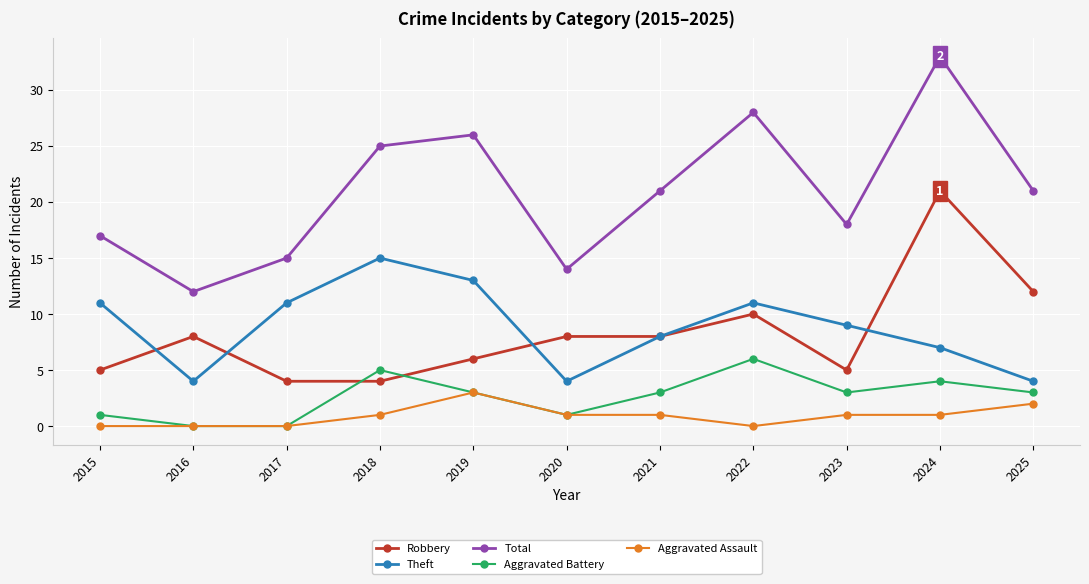

Reading right to left, transcribe all the data shown in this chart.

Robbery: 2025=12	2024=21	2023=5	2022=10	2021=8	2020=8	2019=6	2018=4	2017=4	2016=8	2015=5
Theft: 2025=4	2024=7	2023=9	2022=11	2021=8	2020=4	2019=13	2018=15	2017=11	2016=4	2015=11
Total: 2025=21	2024=33	2023=18	2022=28	2021=21	2020=14	2019=26	2018=25	2017=15	2016=12	2015=17
Aggravated Battery: 2025=3	2024=4	2023=3	2022=6	2021=3	2020=1	2019=3	2018=5	2017=0	2016=0	2015=1
Aggravated Assault: 2025=2	2024=1	2023=1	2022=0	2021=1	2020=1	2019=3	2018=1	2017=0	2016=0	2015=0